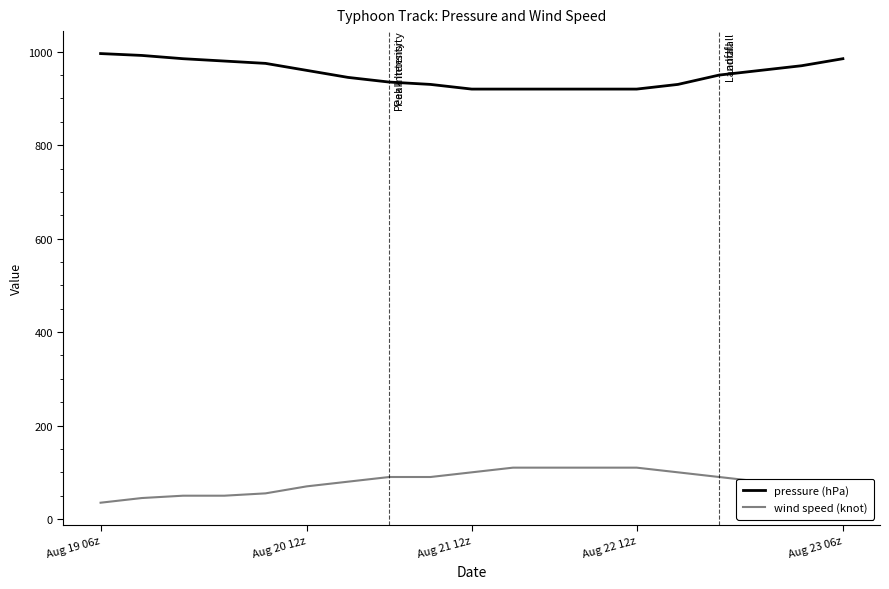

List the series in order of their overall mean, lowest first.

wind speed (knot), pressure (hPa)